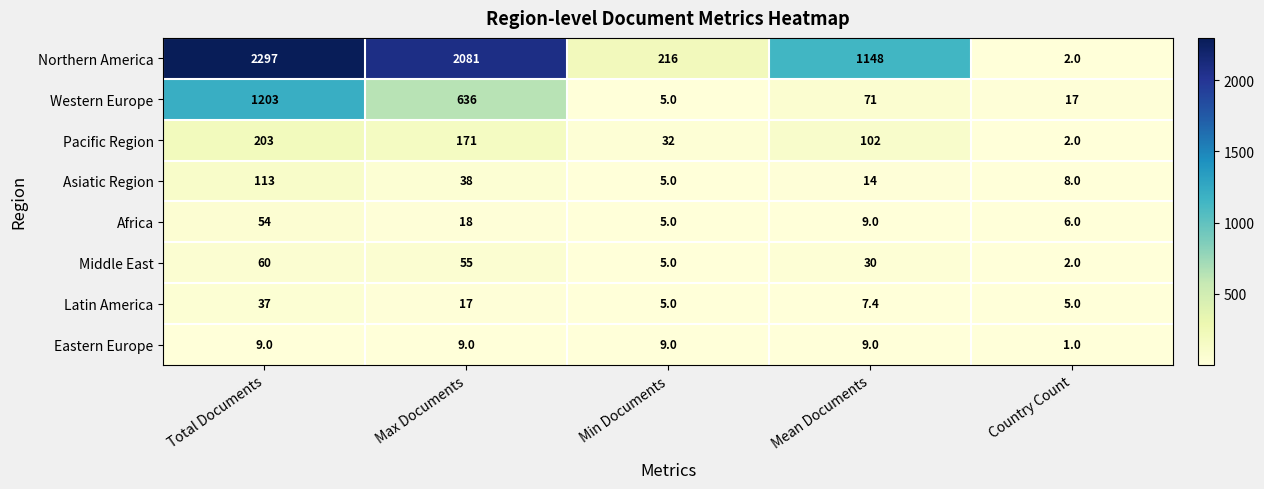

At which category is the sum across all series the highest?

Total Documents